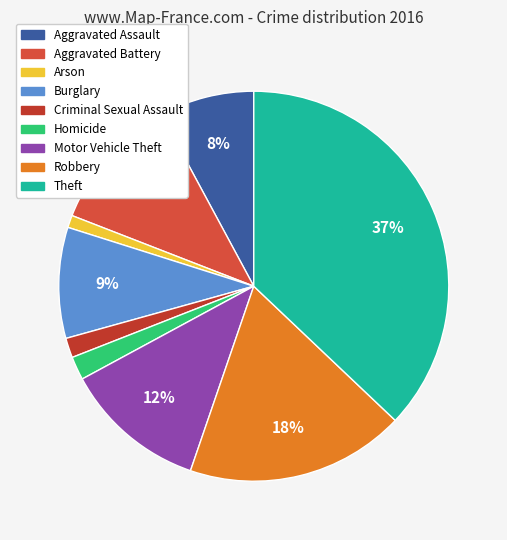

Which slice is the largest?

Theft